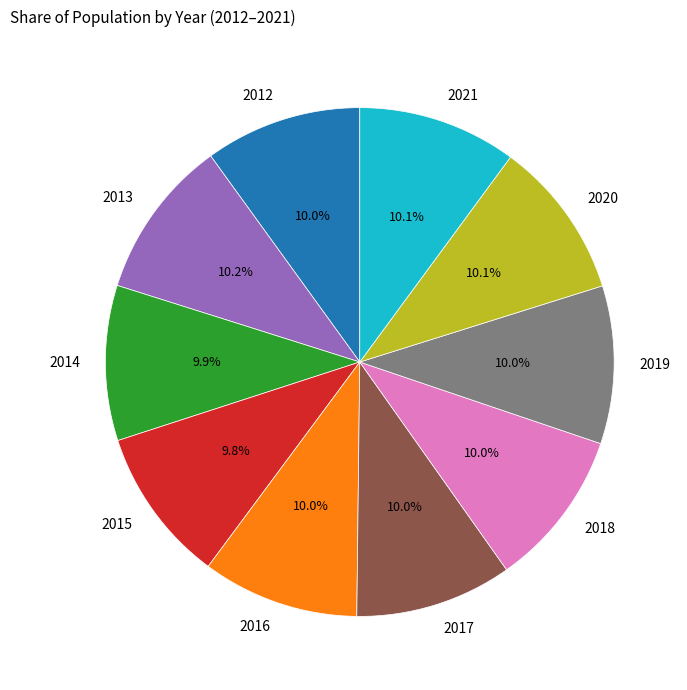

To the nearest percent, what percentage of the pie is 2016?

10%